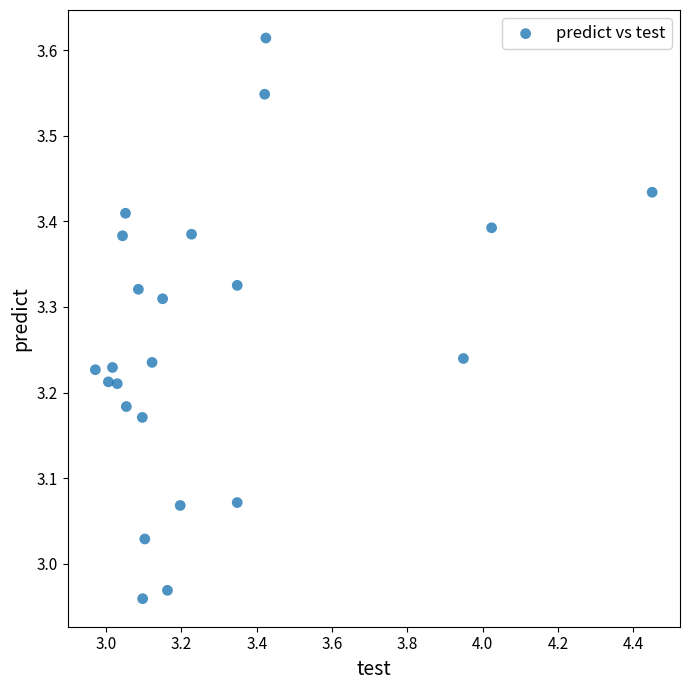

What is the range of X values (max minus min)?

1.5